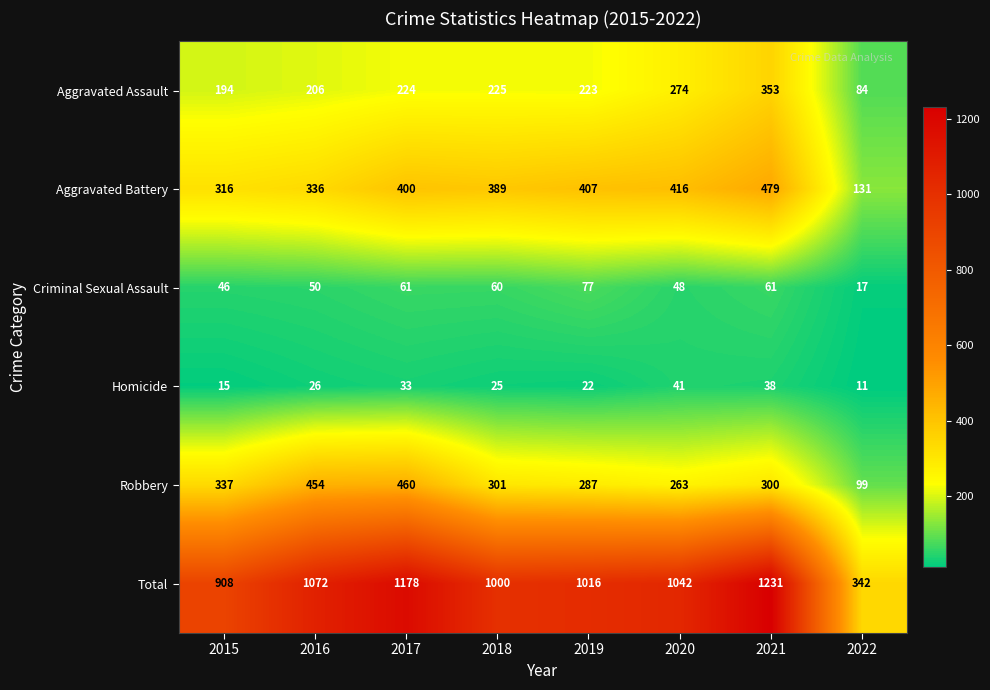

At 2018, list the series in order from largest to smallest.

Total, Aggravated Battery, Robbery, Aggravated Assault, Criminal Sexual Assault, Homicide